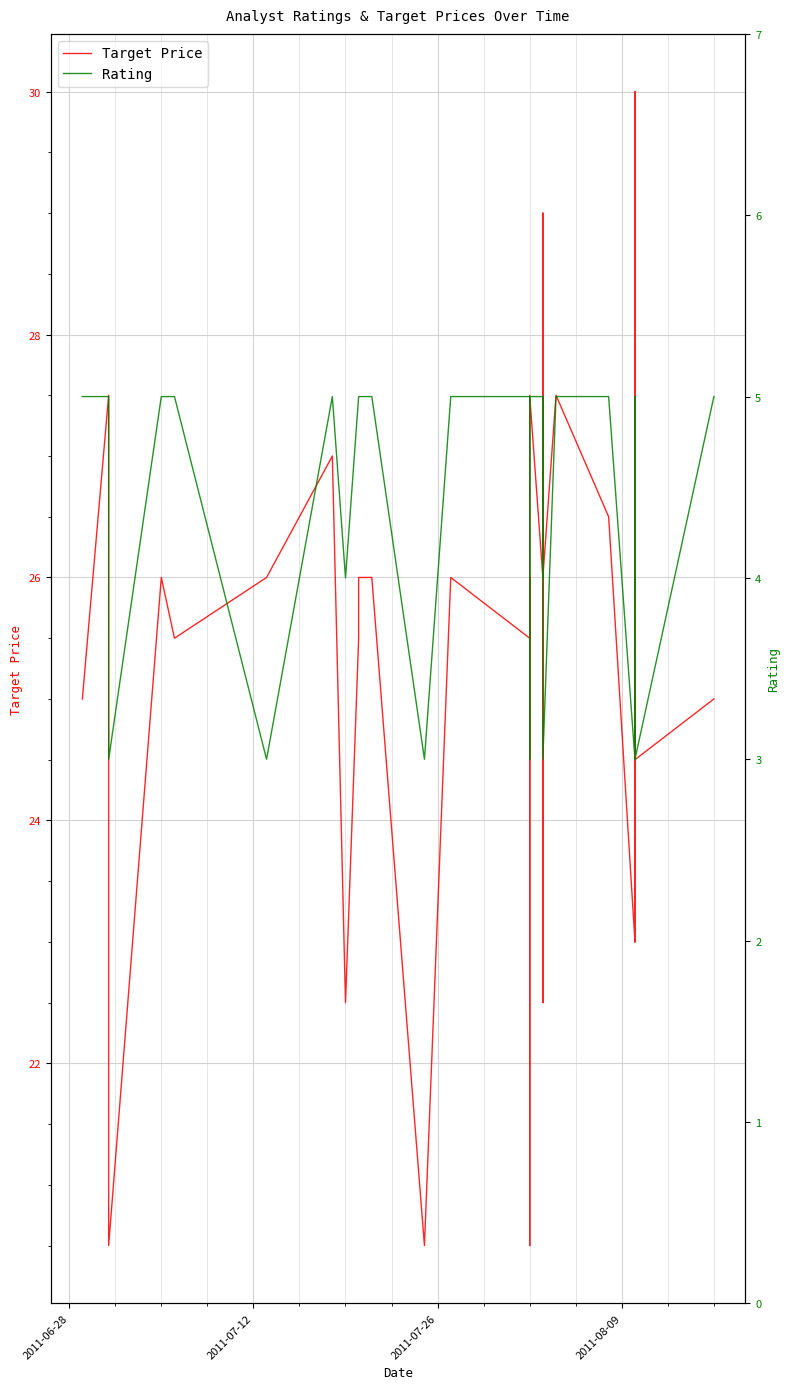

True or false: Target Price and Rating cross at least once.

False